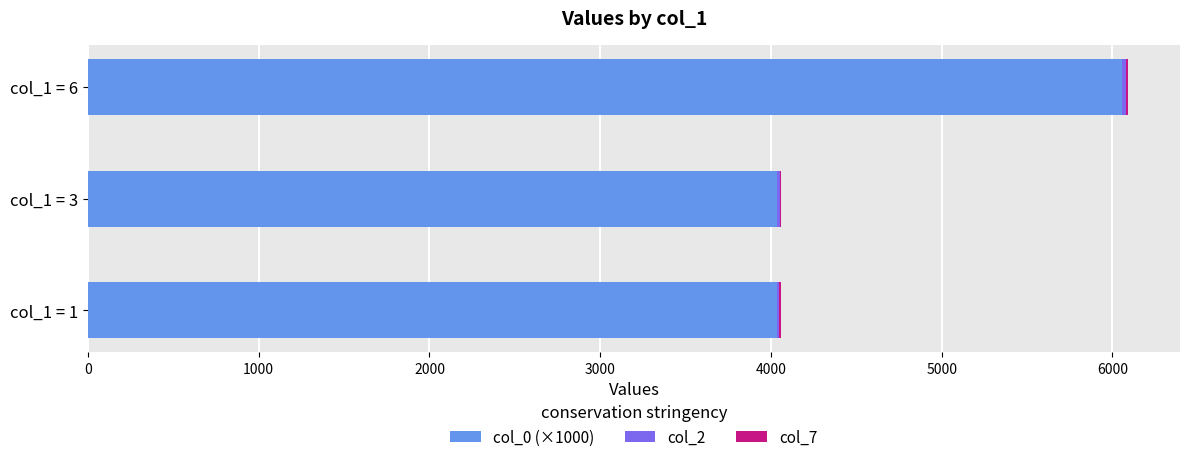

At which label does col_0 (×1000) reach its peak?

col_1 = 6